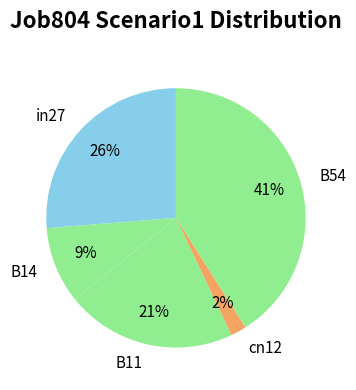

Is the sum of B54 and B11 greater than half?

Yes